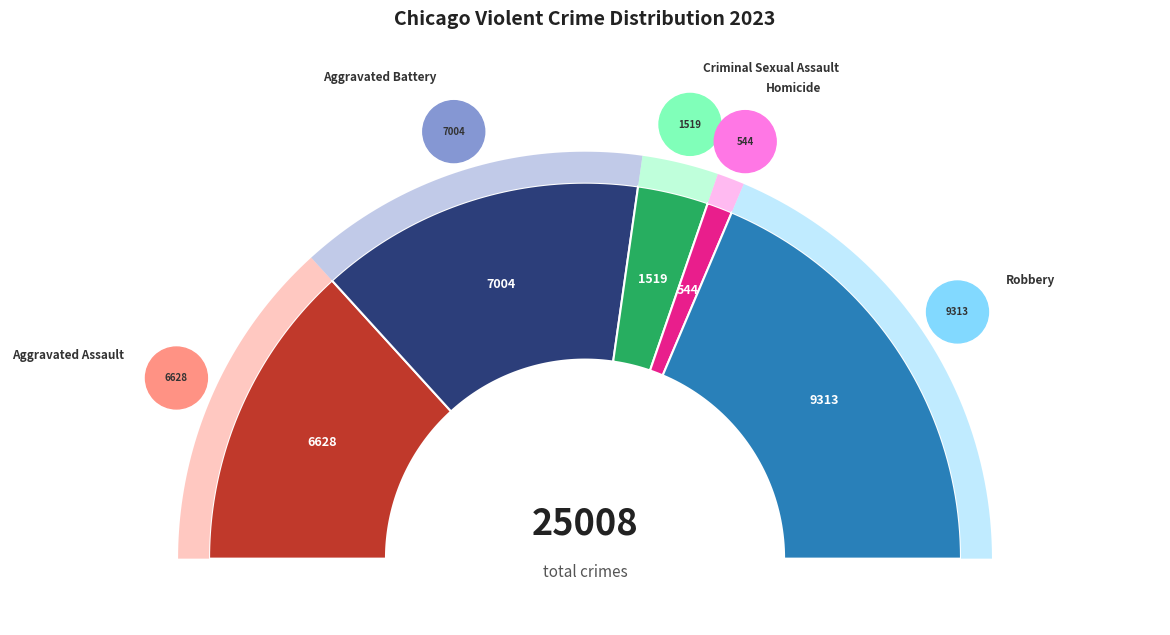

Does Criminal Sexual Assault represent more than half of the total?

No